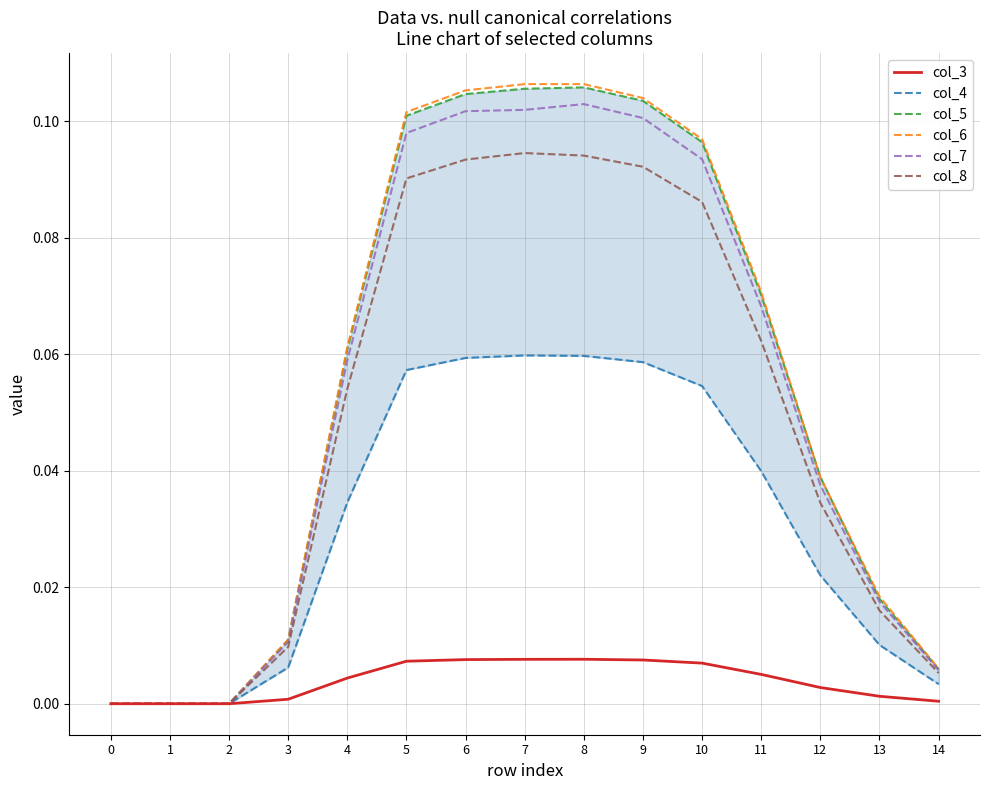

What are all the series names shown in the legend?

col_3, col_4, col_5, col_6, col_7, col_8